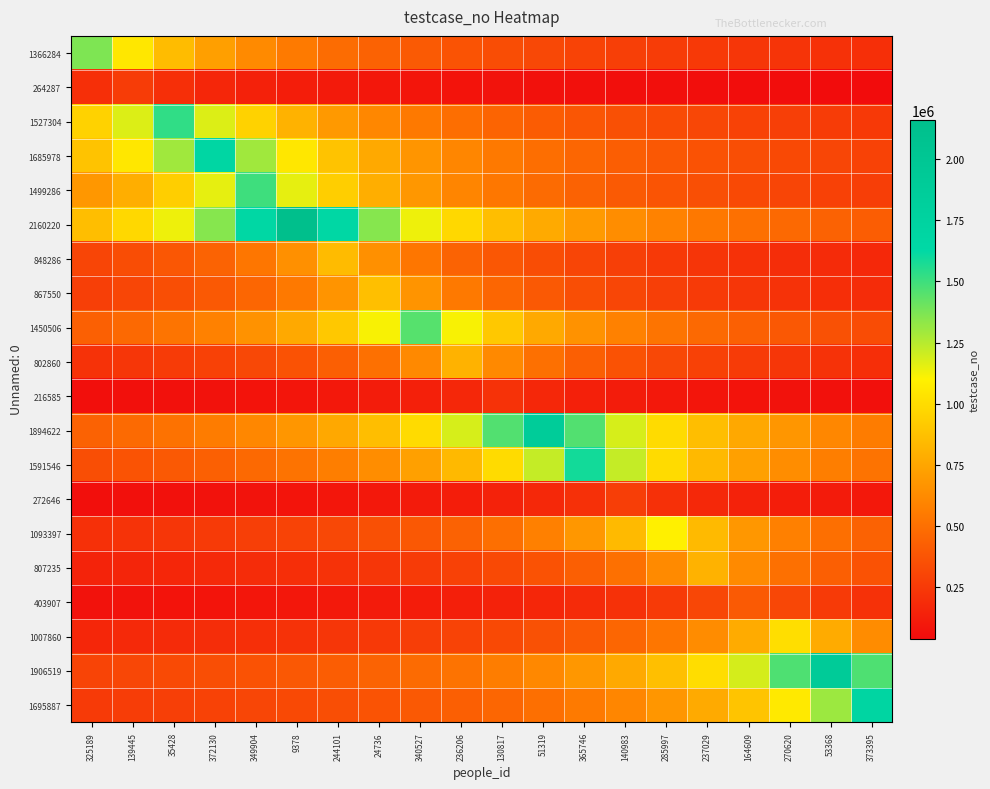

Which series has the largest total across all categories?

2160220